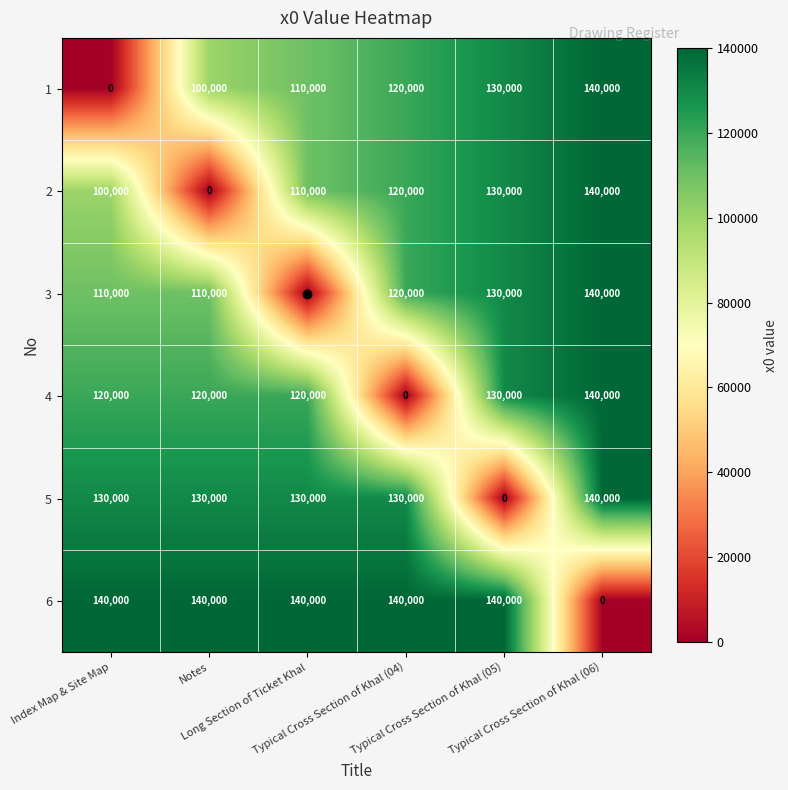

What is the greatest value displayed?

140000